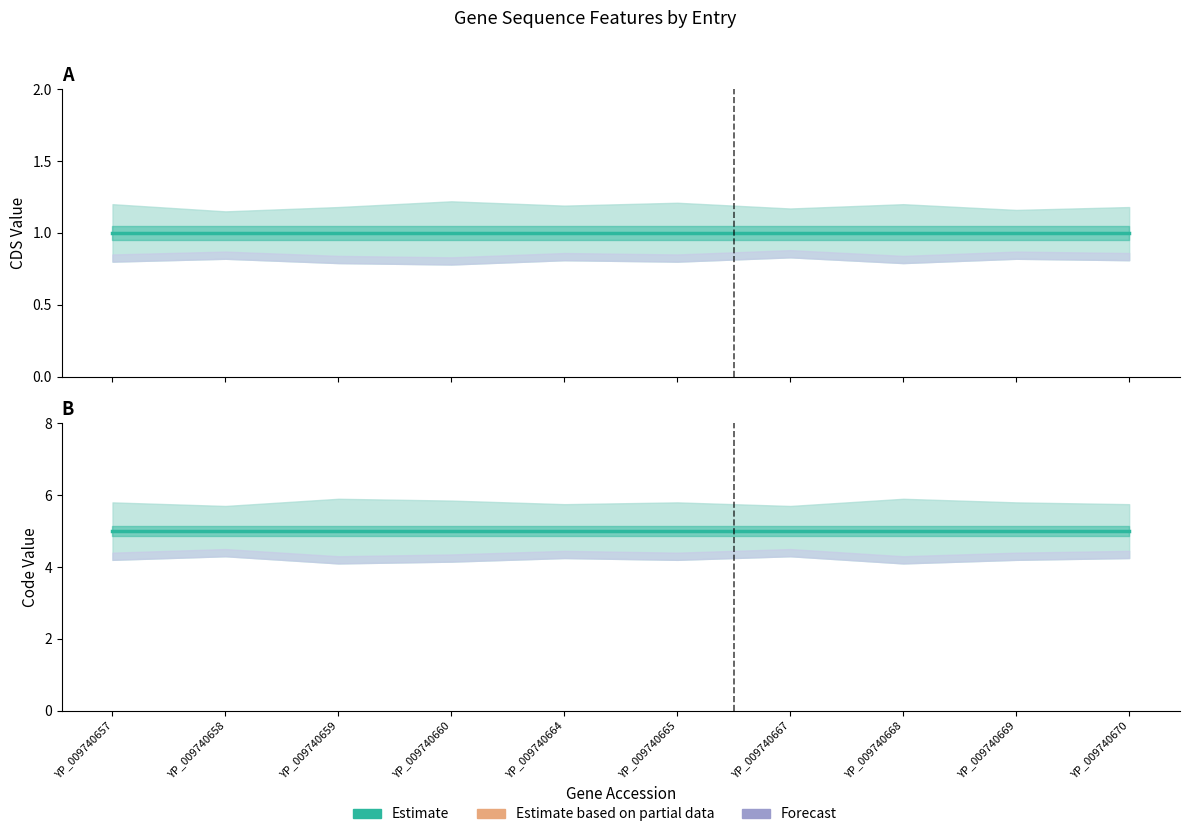

The Code Estimate series shows 5 at YP_009740669. True or false?

True